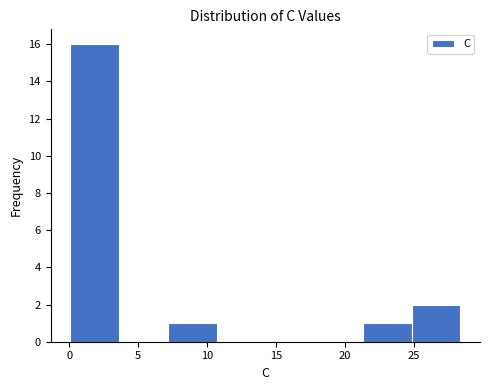

Reading left to right, transcribe this chart: for each bar, give the range it covers on the x-axis and its height. Neither the bar edges nor the heights are printed on the chart, so give them approximately, as read against the axes.

0.0 to 3.5: 16
3.5 to 7.0: 0
7.0 to 10.5: 1
10.5 to 14.0: 0
14.0 to 18.0: 0
18.0 to 21.5: 0
21.5 to 25.0: 1
25.0 to 28.5: 2